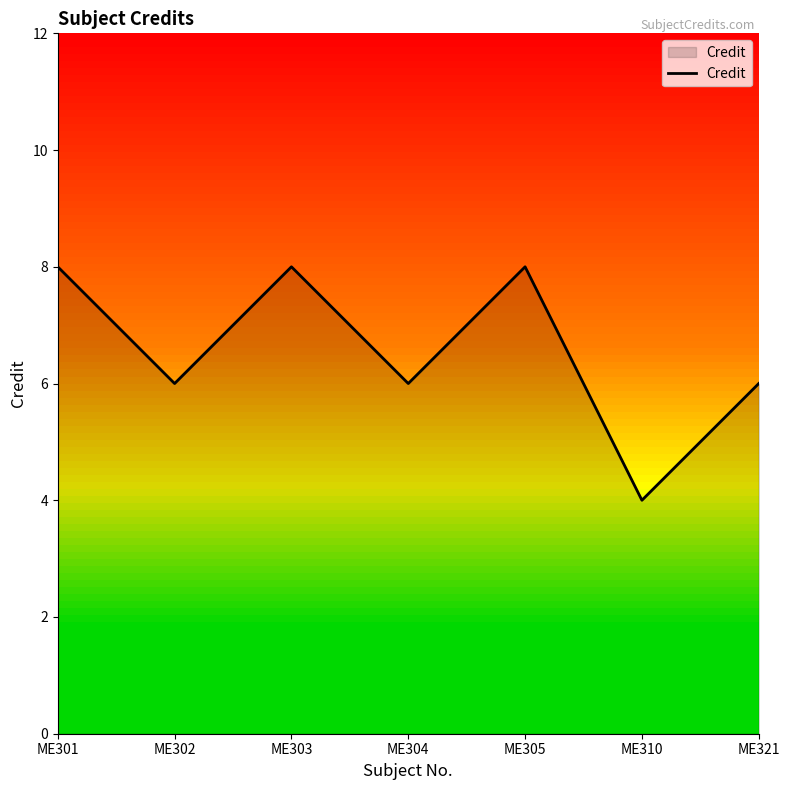

Which has a higher value, ME303 or ME302?

ME303